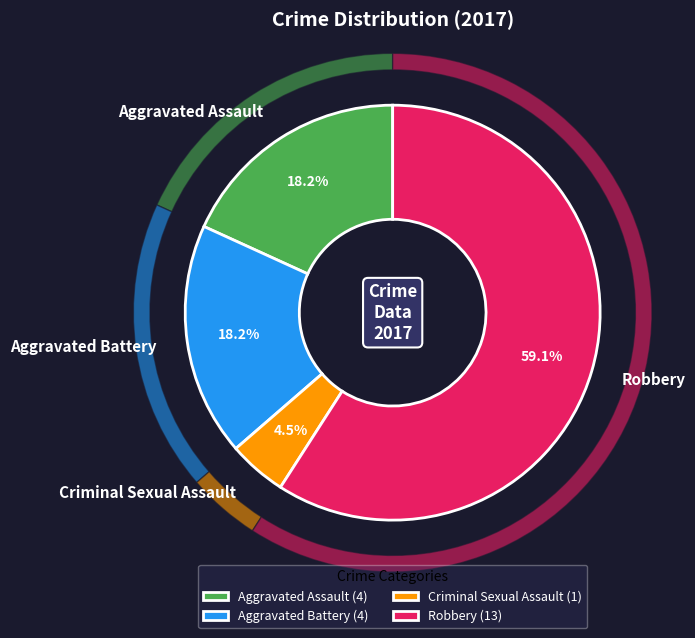

To the nearest percent, what is the difference between the Robbery and Aggravated Assault slice percentages?

41%